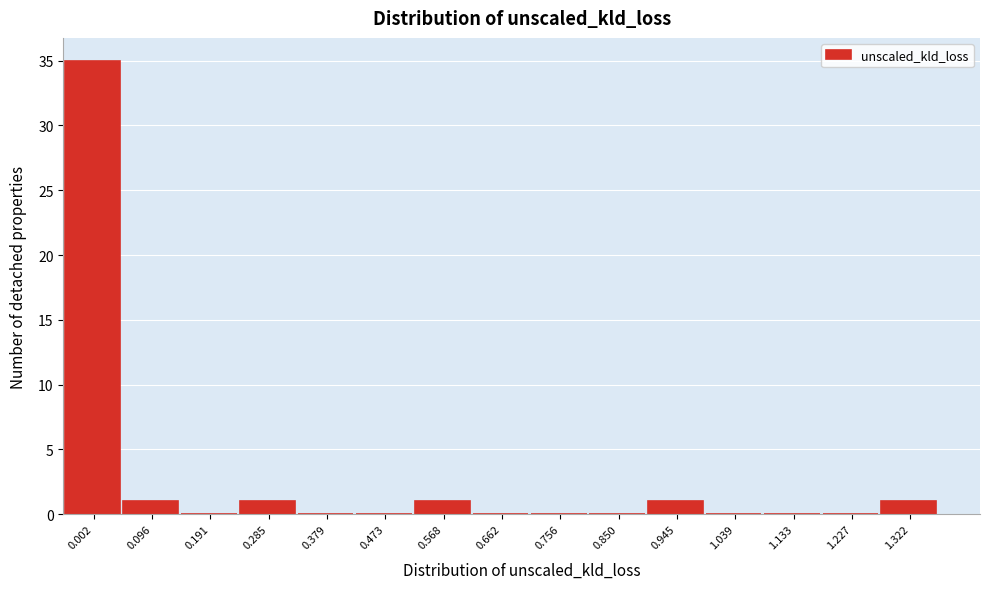

Reading left to right, transcribe all the data shown in this chart.

0.002=35	0.096=1	0.191=0	0.285=1	0.379=0	0.473=0	0.568=1	0.662=0	0.756=0	0.850=0	0.945=1	1.039=0	1.133=0	1.227=0	1.322=1